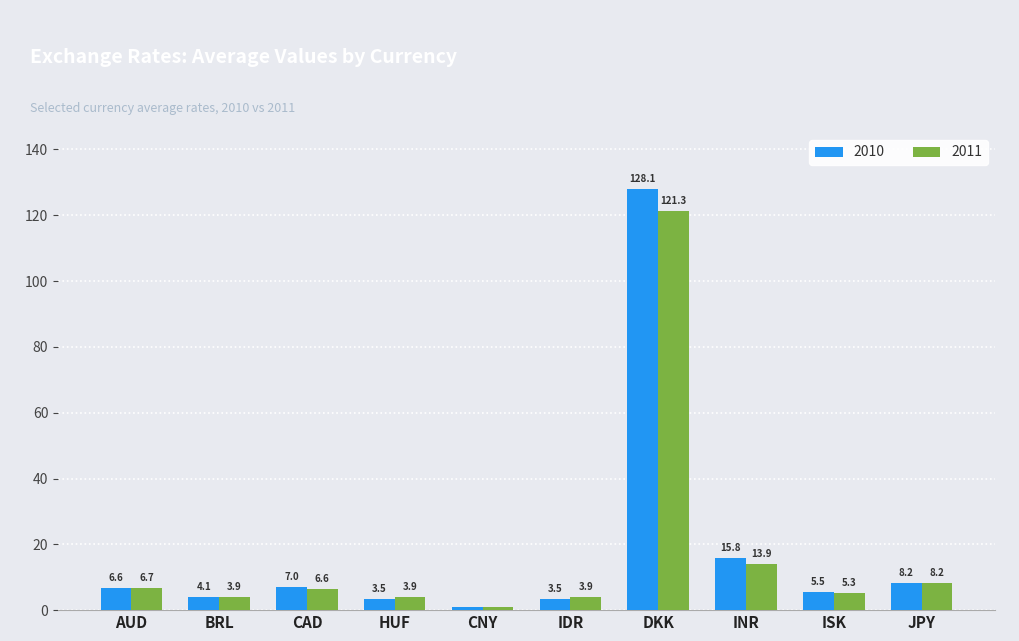

What is the difference between the highest and lowest values at CAD?

0.4